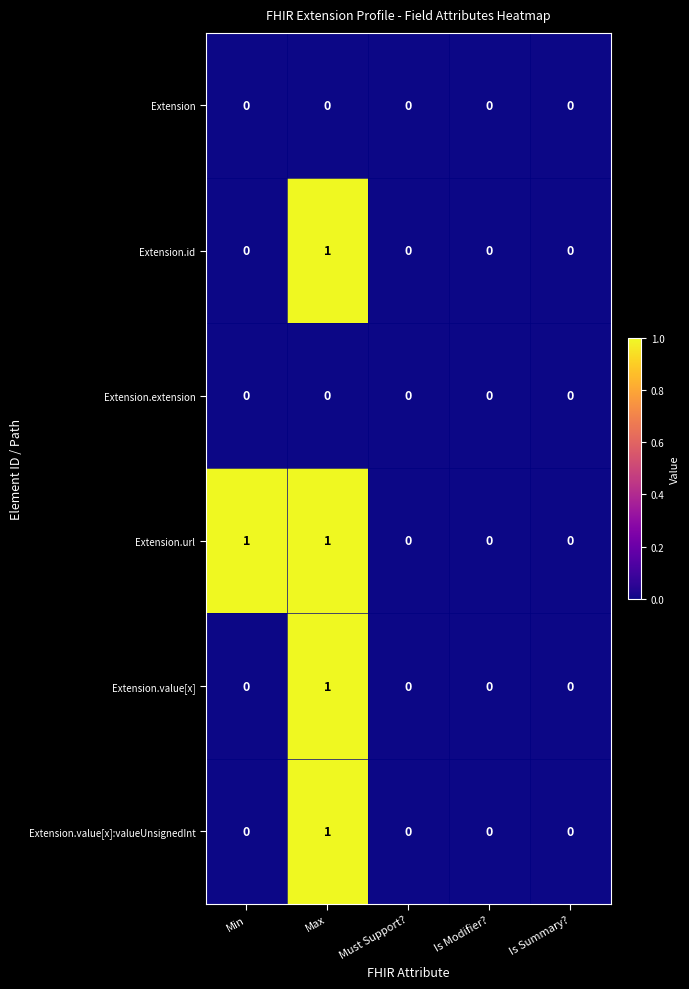

The Extension.url series shows 0 at Is Modifier?. True or false?

True